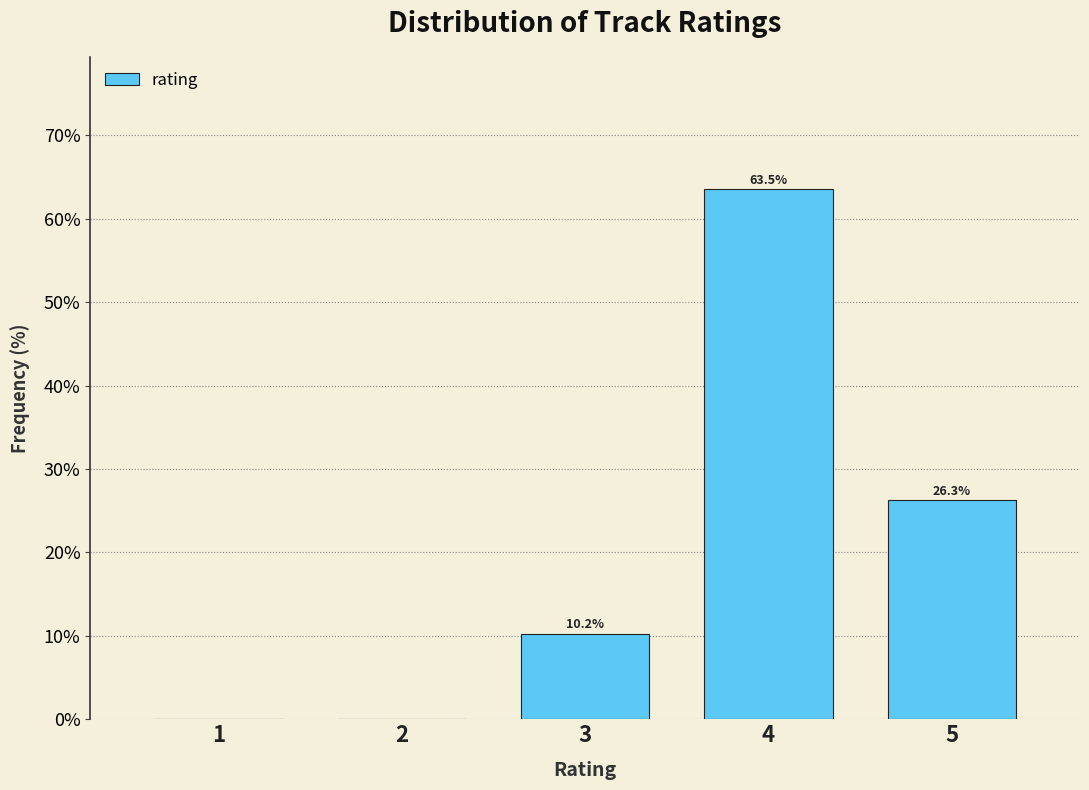

Reading left to right, list all the values displayed in this chart.

1=0.0	2=0.0	3=10.2	4=63.5	5=26.3